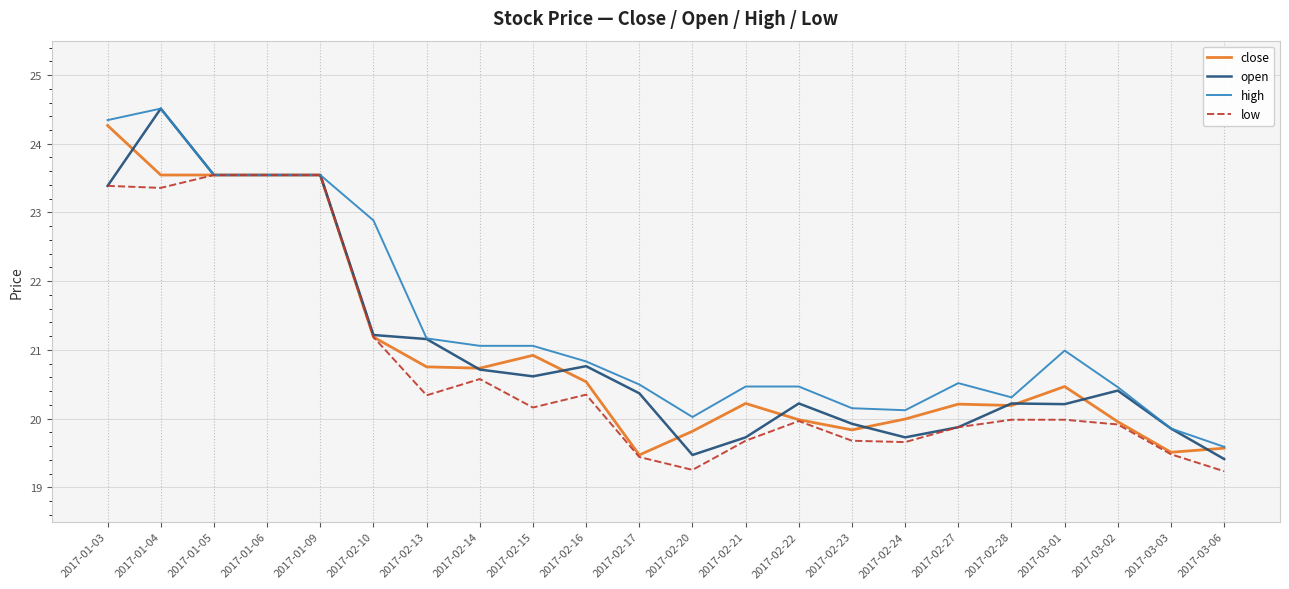

What is the minimum value shown in the chart?

19.2